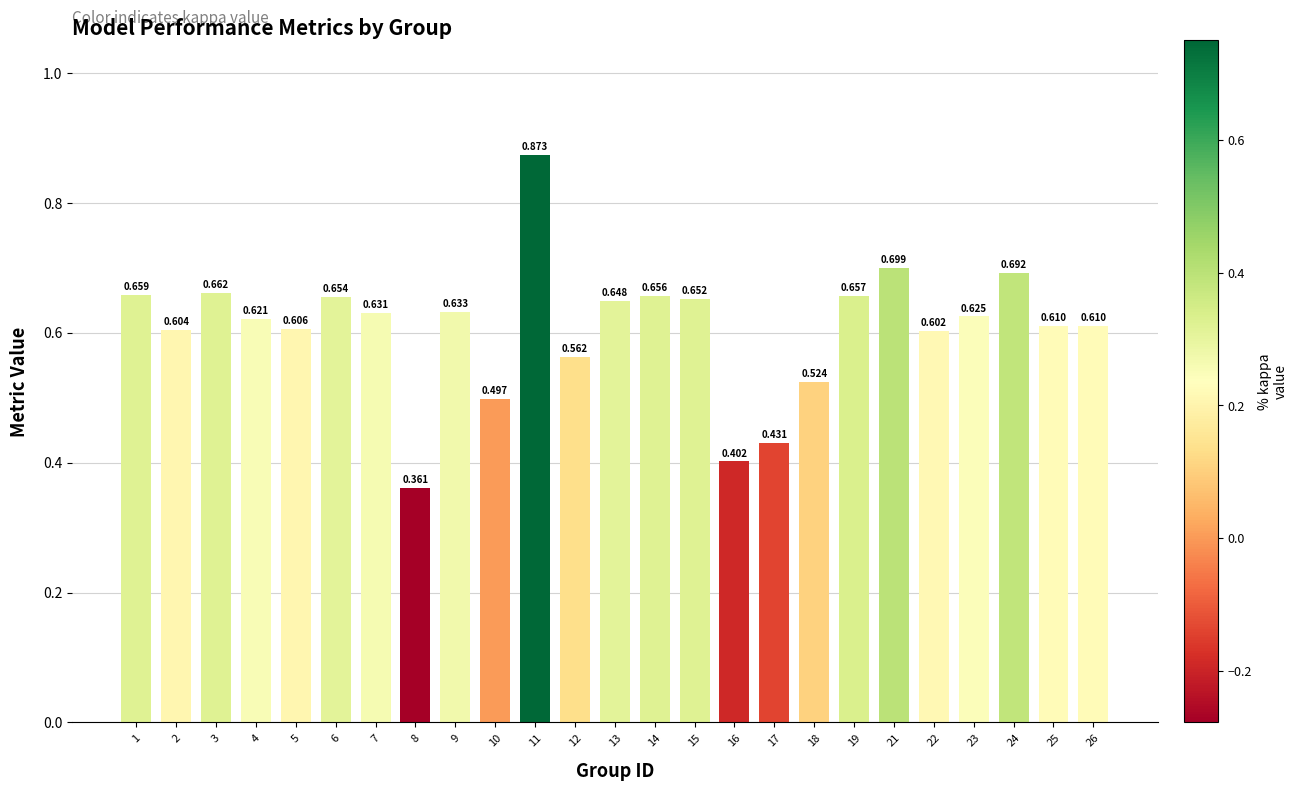

Rank the categories by value from lowest to highest.

8, 16, 17, 10, 18, 12, 22, 2, 5, 26, 25, 4, 23, 7, 9, 13, 15, 6, 14, 19, 1, 3, 24, 21, 11